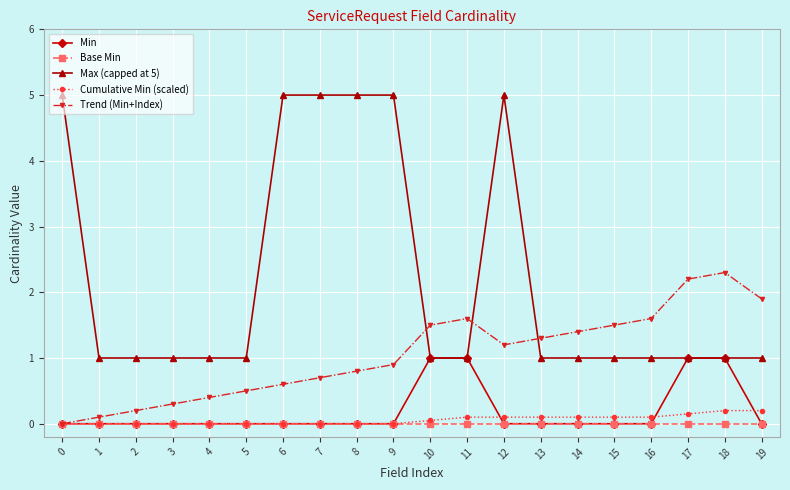

What is the highest value of the Min series?

1.0